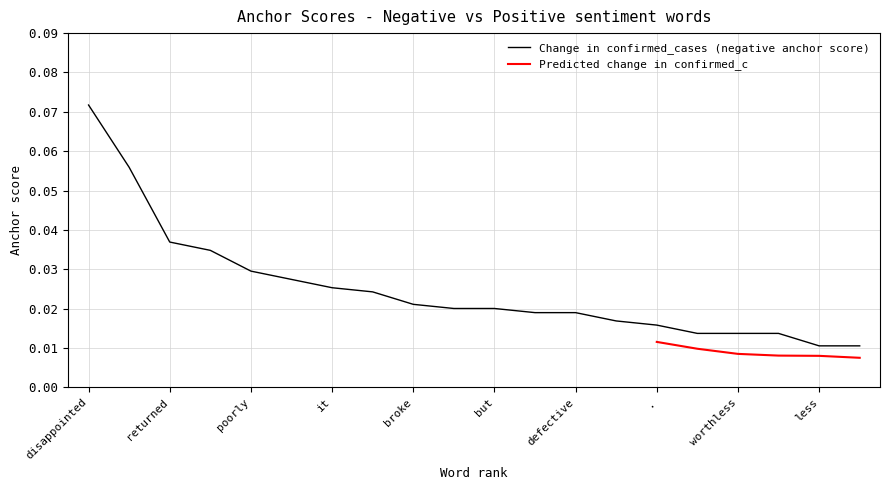

The value at smaller is 0.0. True or false?

False